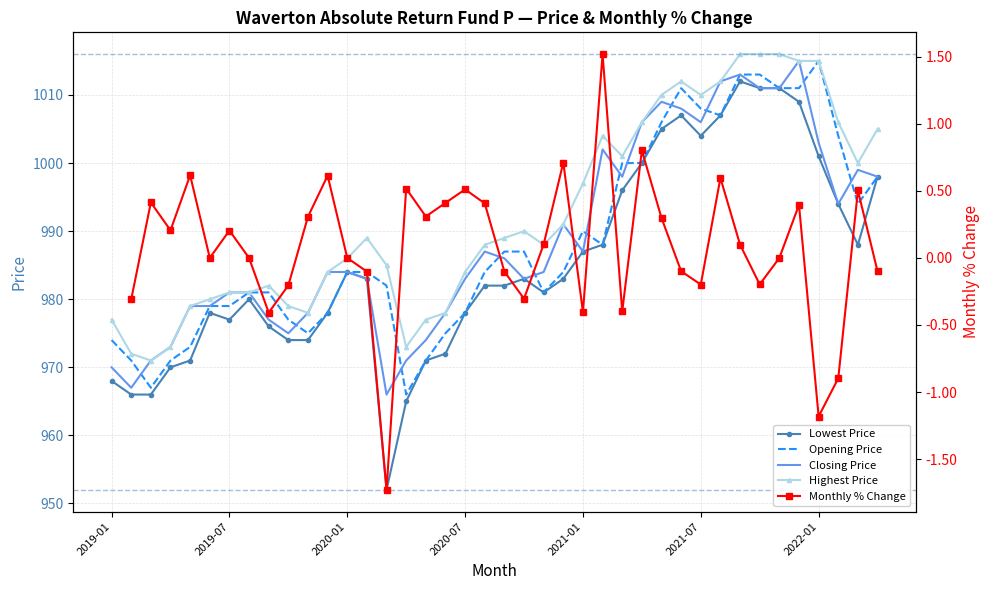

True or false: Lowest Price and Highest Price cross at least once.

False